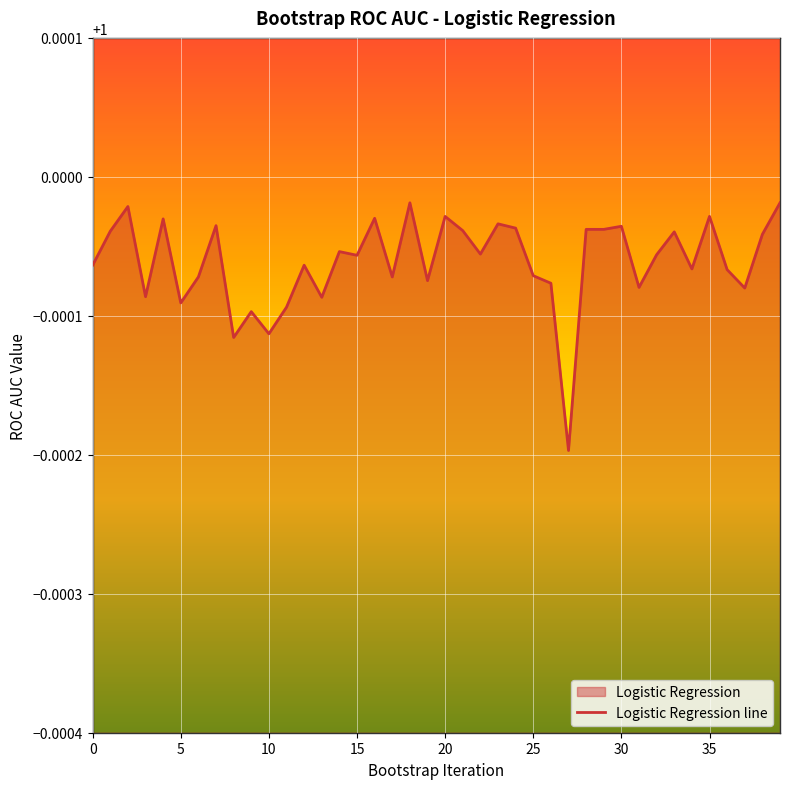

How many interior local peaks (higher than both neighbors) does the data have?

14